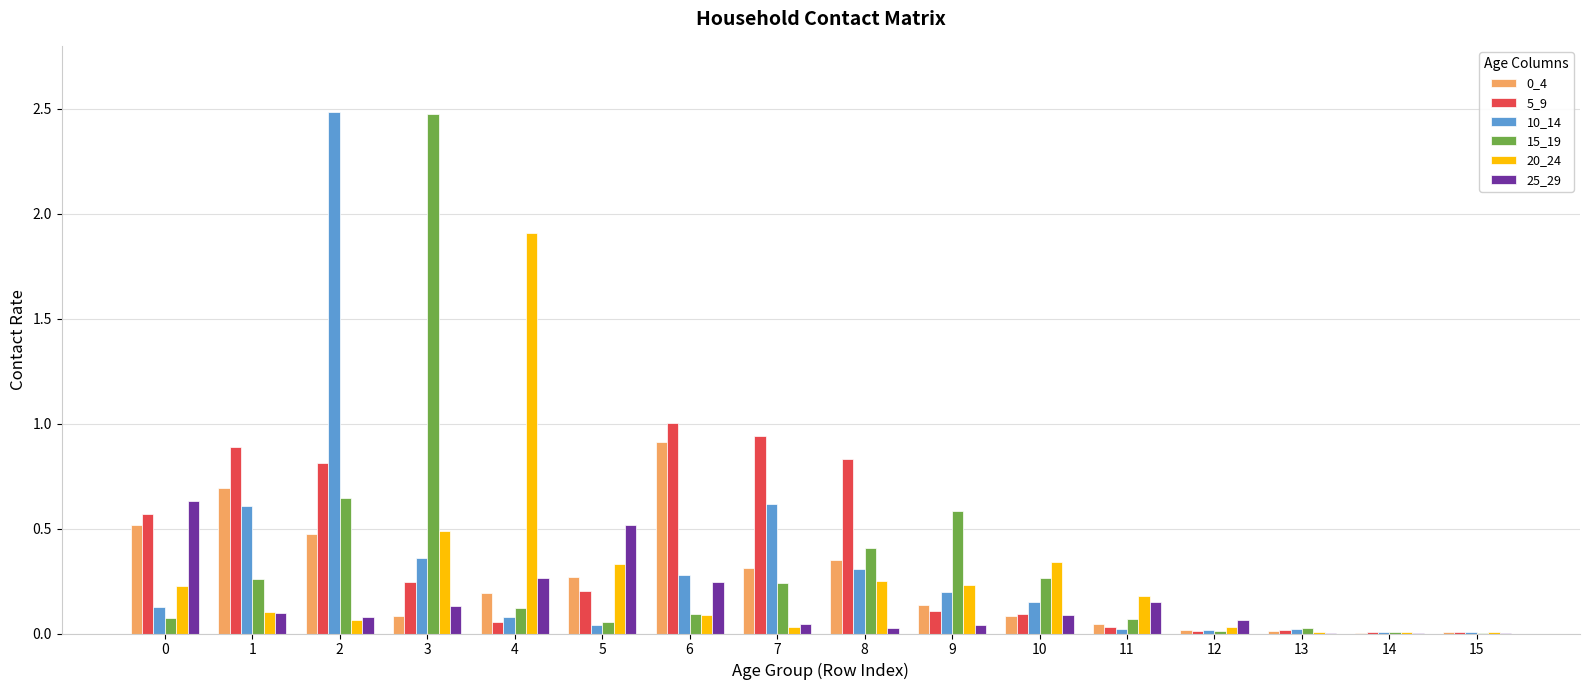

What is the highest value of the 15_19 series?

2.5